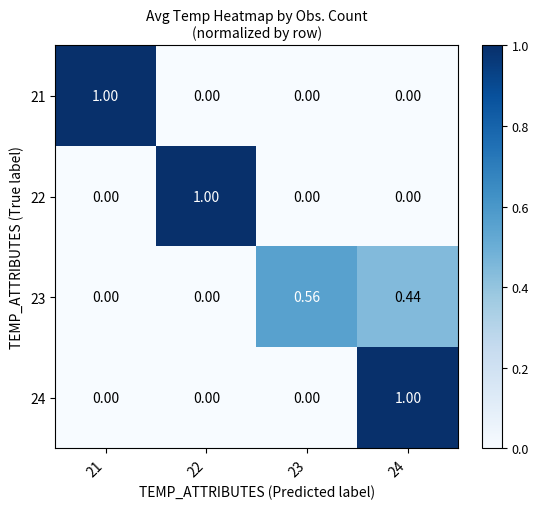

Is the value of 23 at 21 greater than the value of 21 at 21?

No